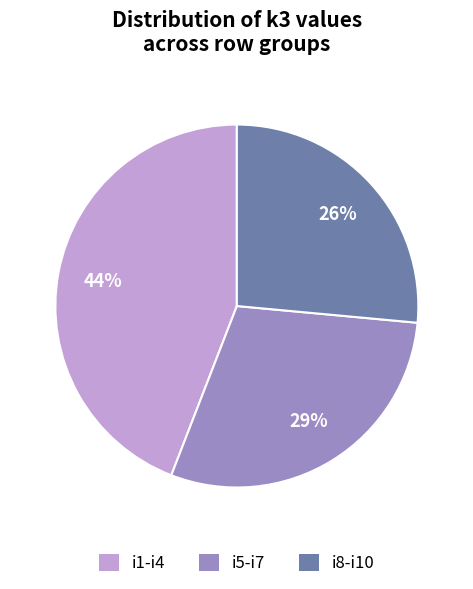

To the nearest percent, what is the difference between the largest and smallest slice percentages?

18%